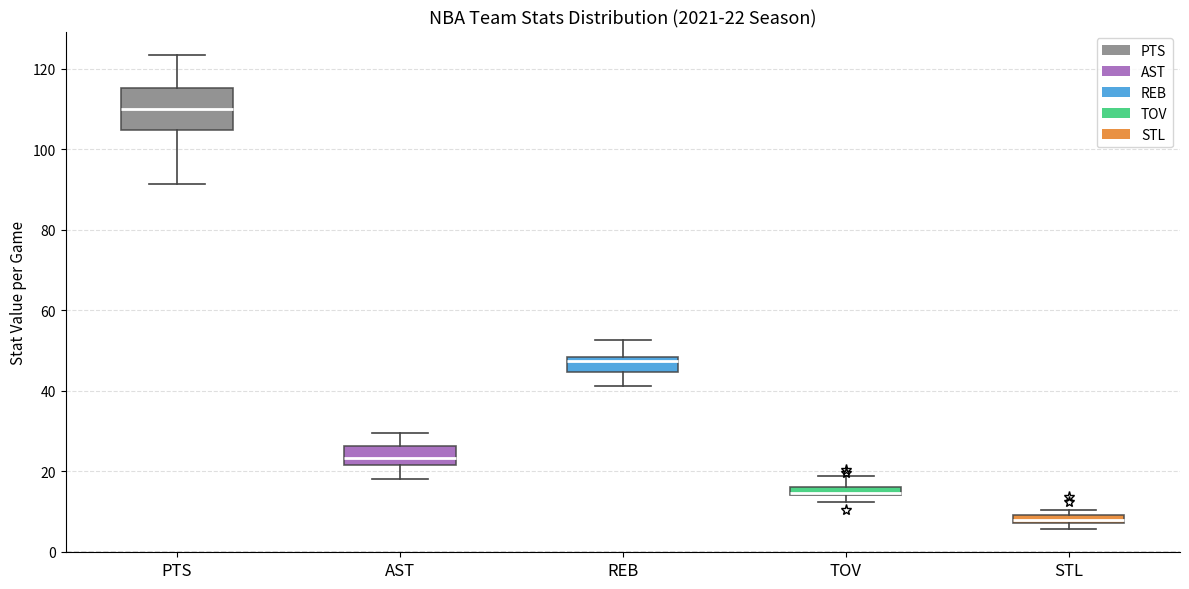

Which box's median line is the highest?

PTS